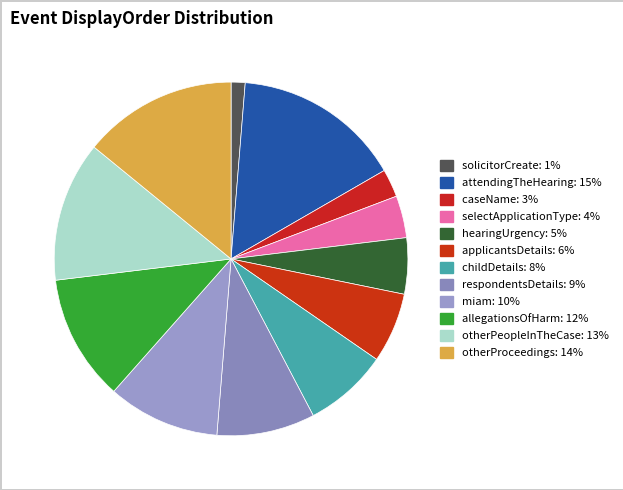

To the nearest percent, what is the difference between the attendingTheHearing and caseName slice percentages?

13%